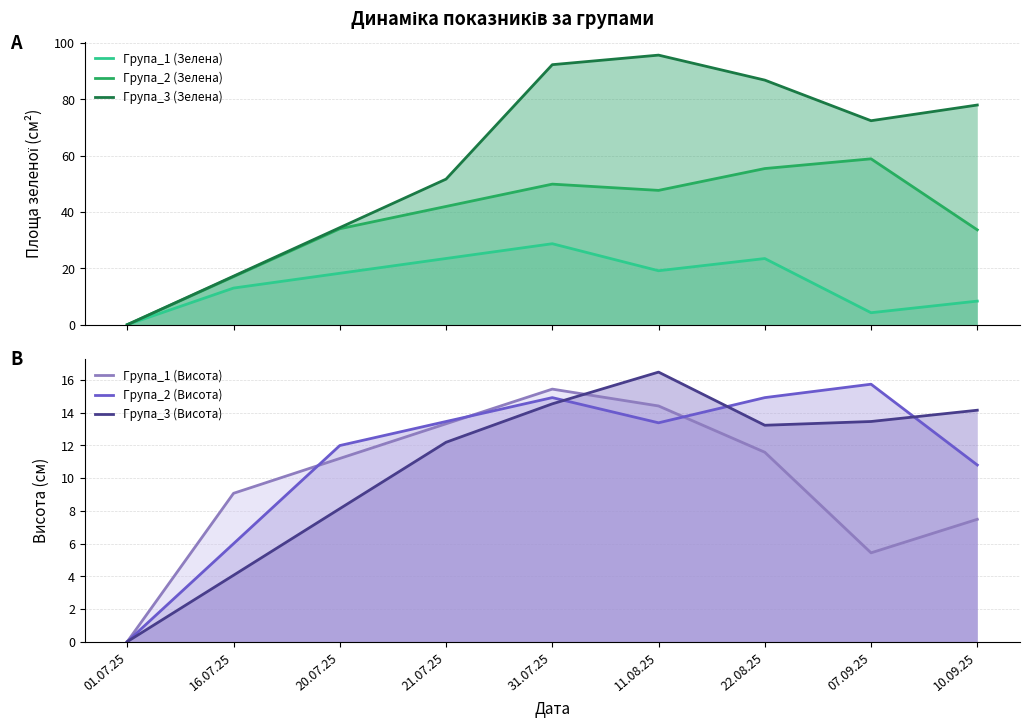

The Група_1 (Висота) series shows 15.4 at 31.07.25. True or false?

True